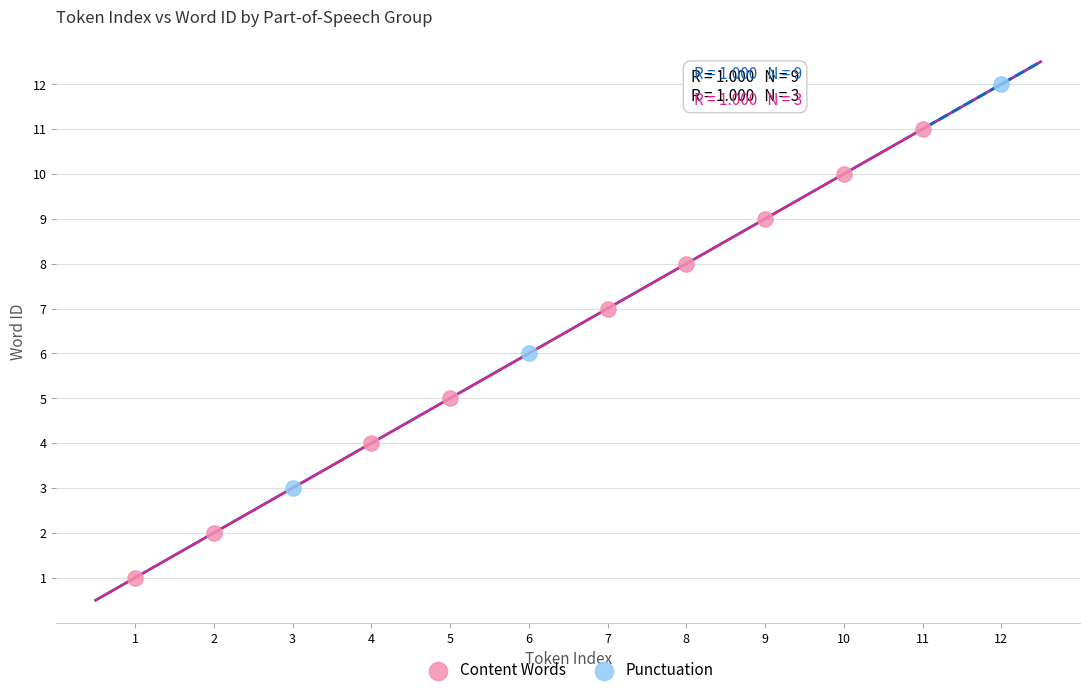

Which series contains the highest Y value?

Punctuation